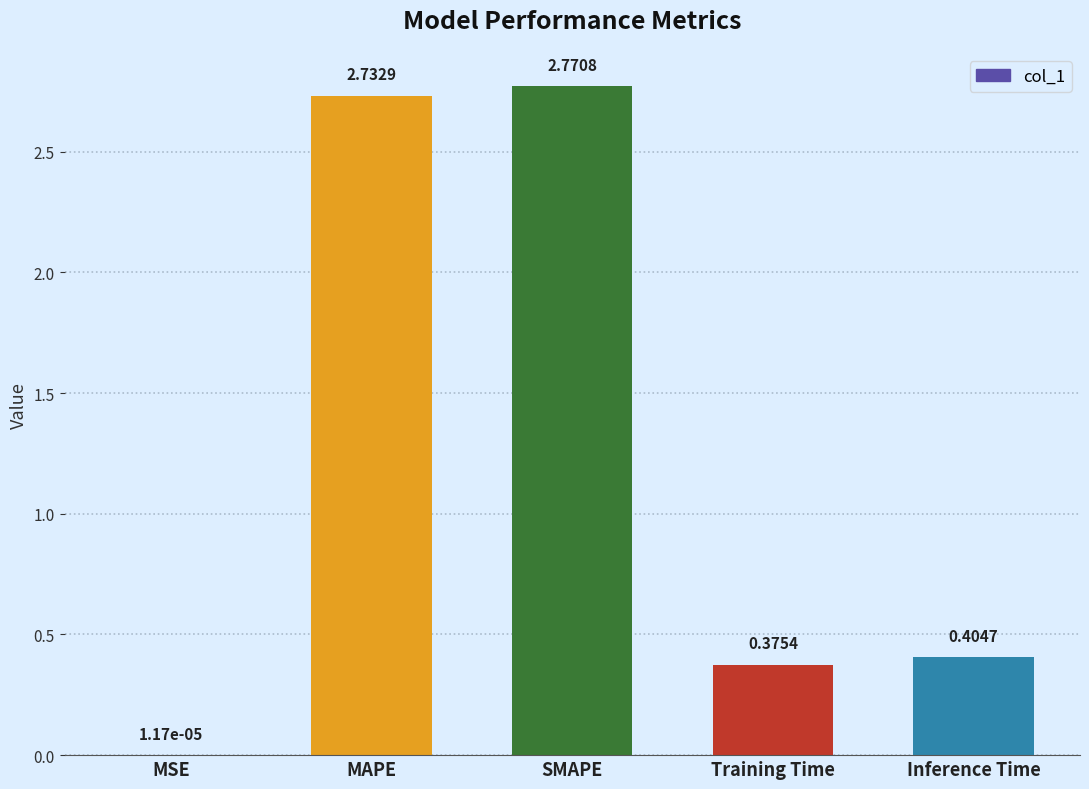

Are the bars grouped side by side (vs. stacked)?

No